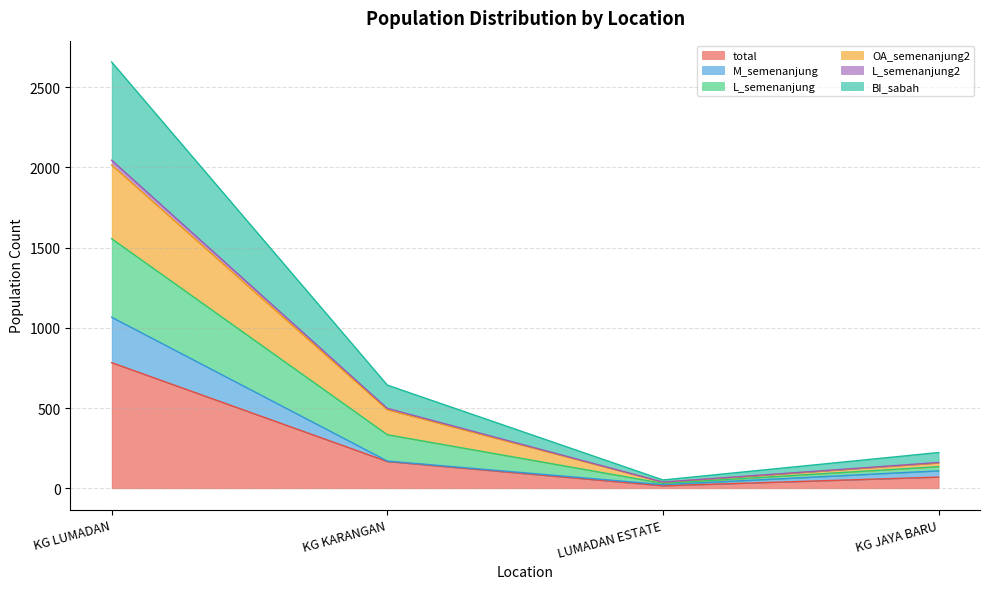

The total series shows 70 at KG JAYA BARU. True or false?

True